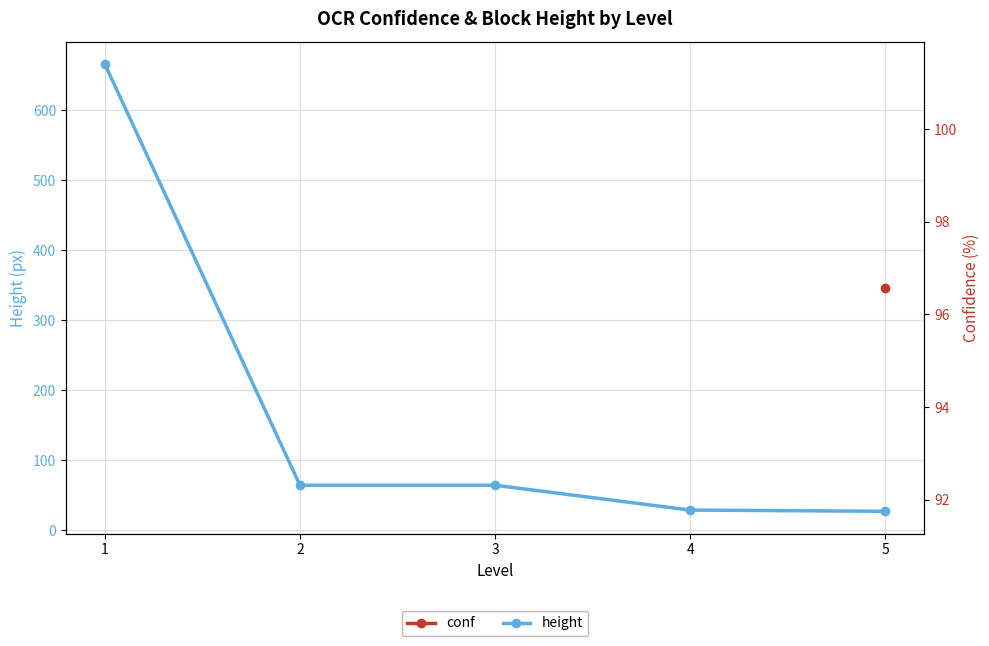

At how many categories does at least one series exceed 662?

1